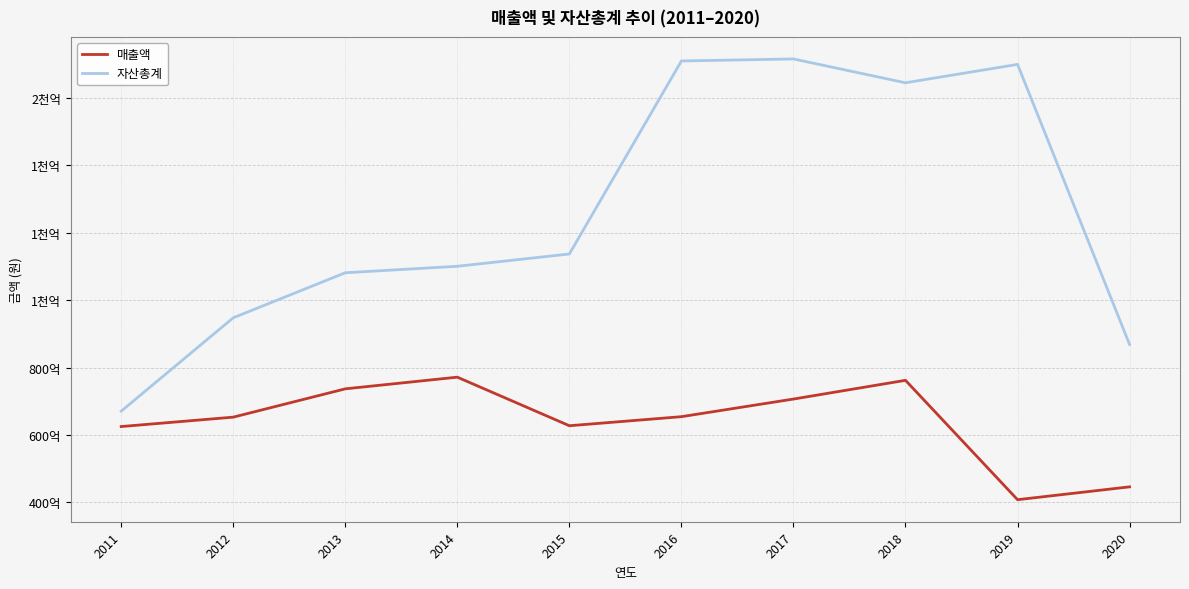

At which label is 매출액 closest to 58961315189?

2011